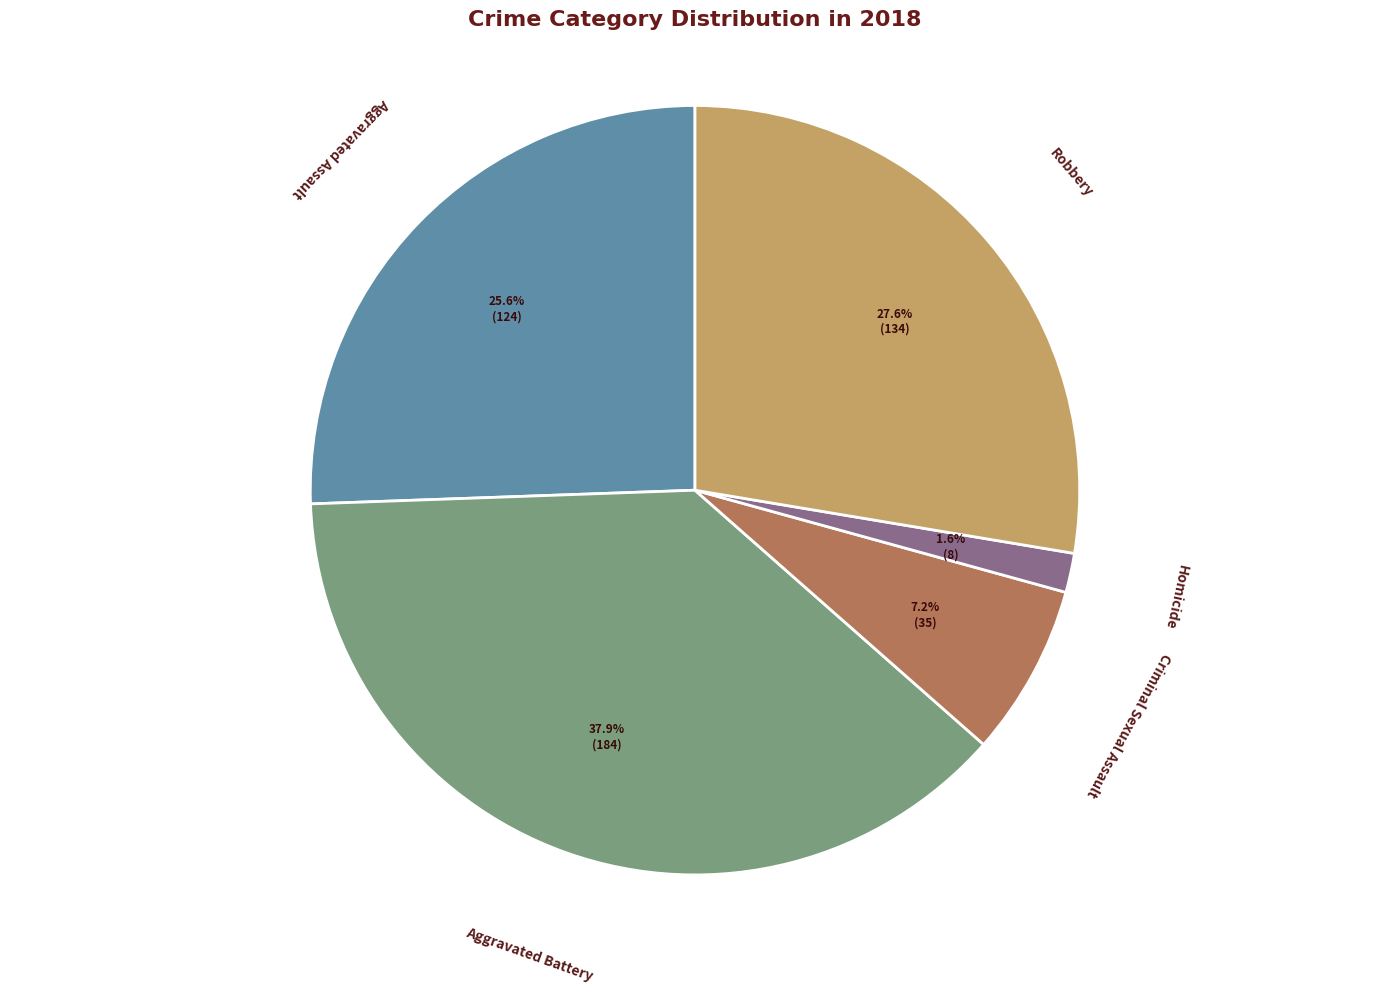

True or false: Criminal Sexual Assault accounts for 7% of the total.

True